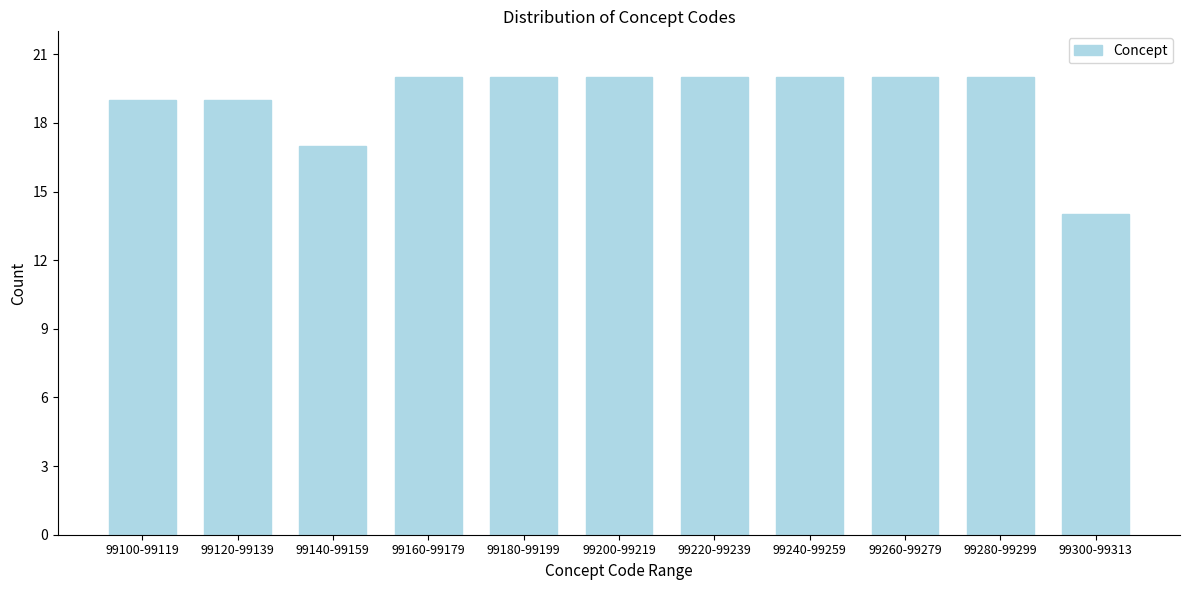

Reading left to right, extract all data points from this chart.

19	19	17	20	20	20	20	20	20	20	14